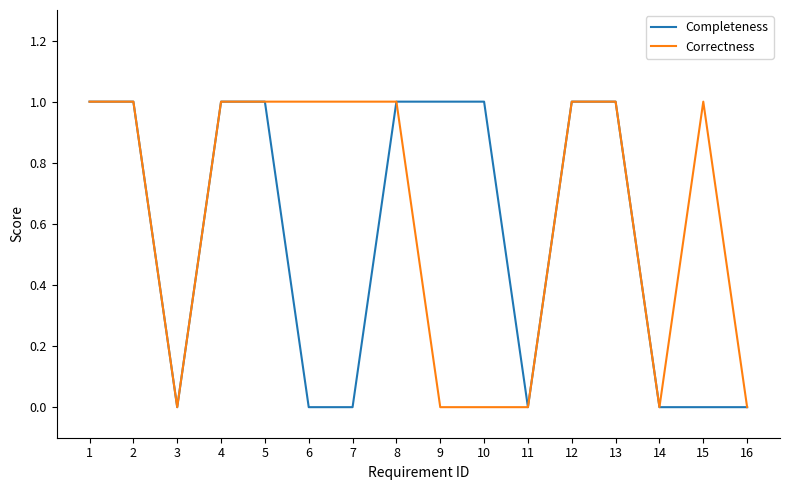

True or false: Correctness has more than 0 points higher than both neighbors.

True